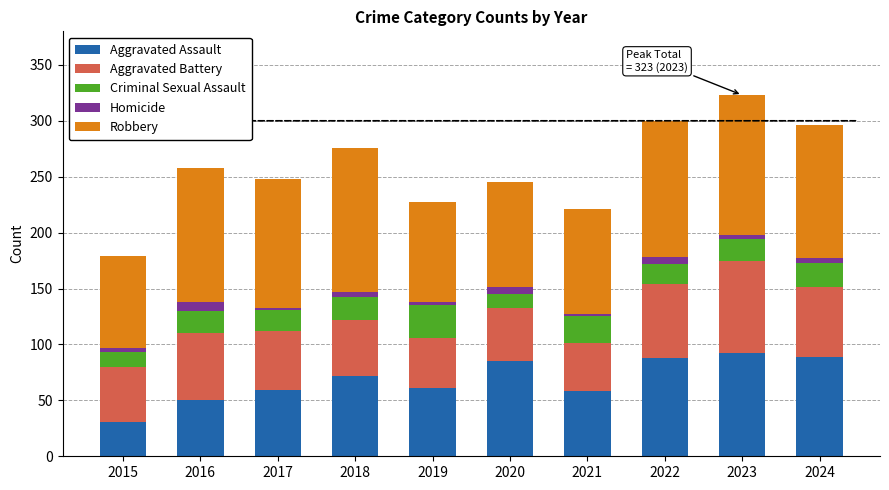

The value of Aggravated Assault at 2024 is 145. True or false?

False